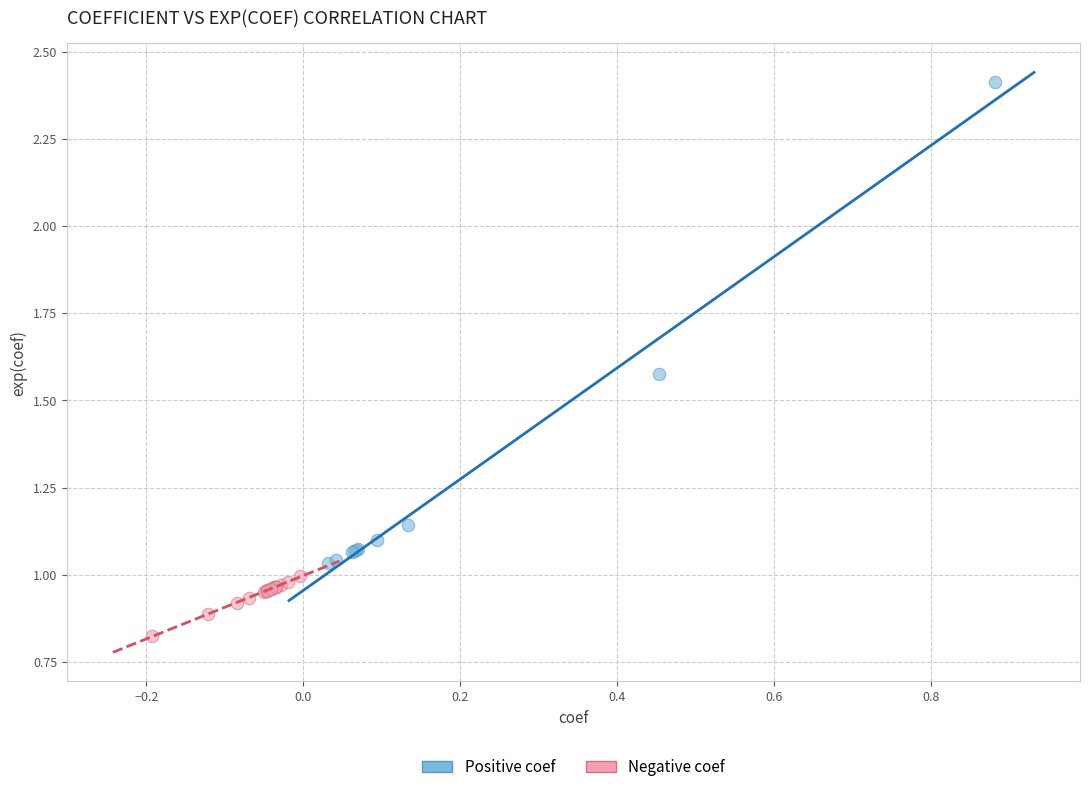

Which series reaches the minimum Y coordinate?

Negative coef